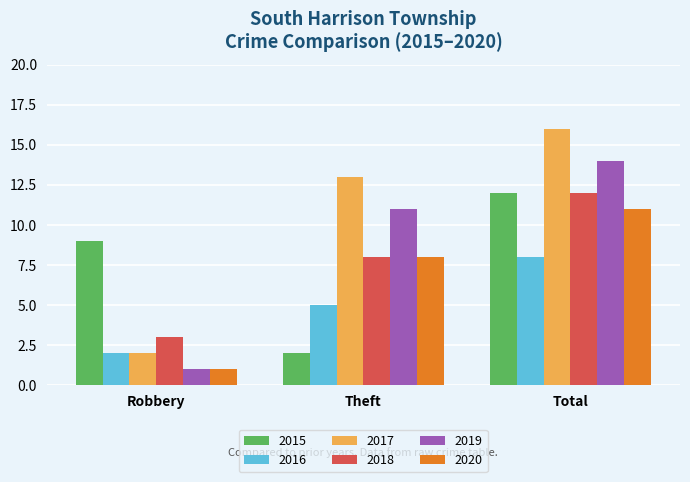

How many bars are there in each group?

6